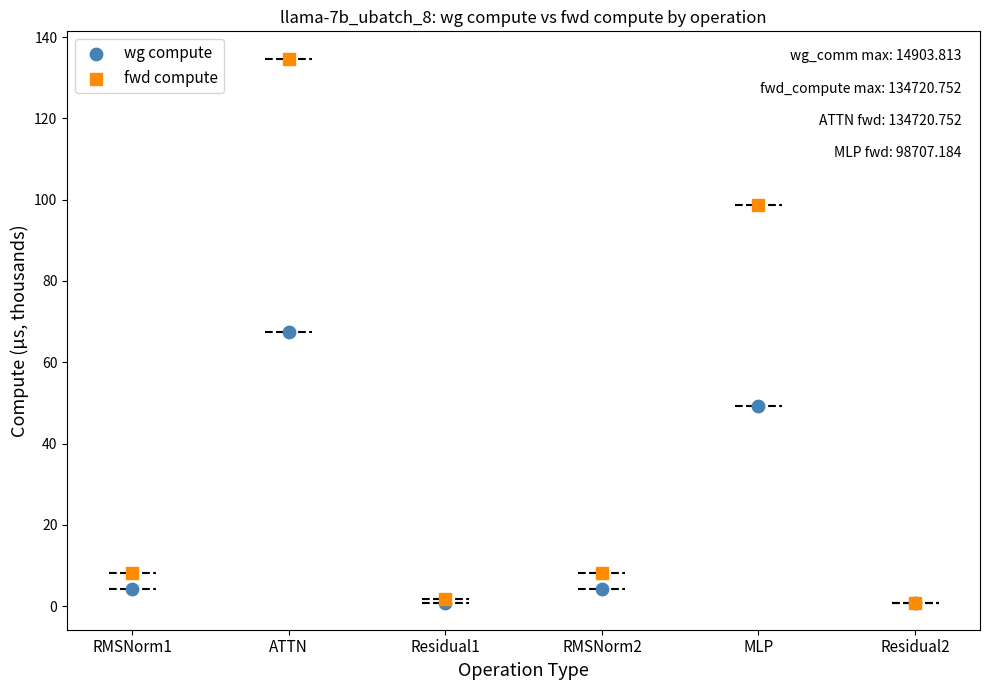

In the wg compute series, what Y value is closest to 34?

49.4